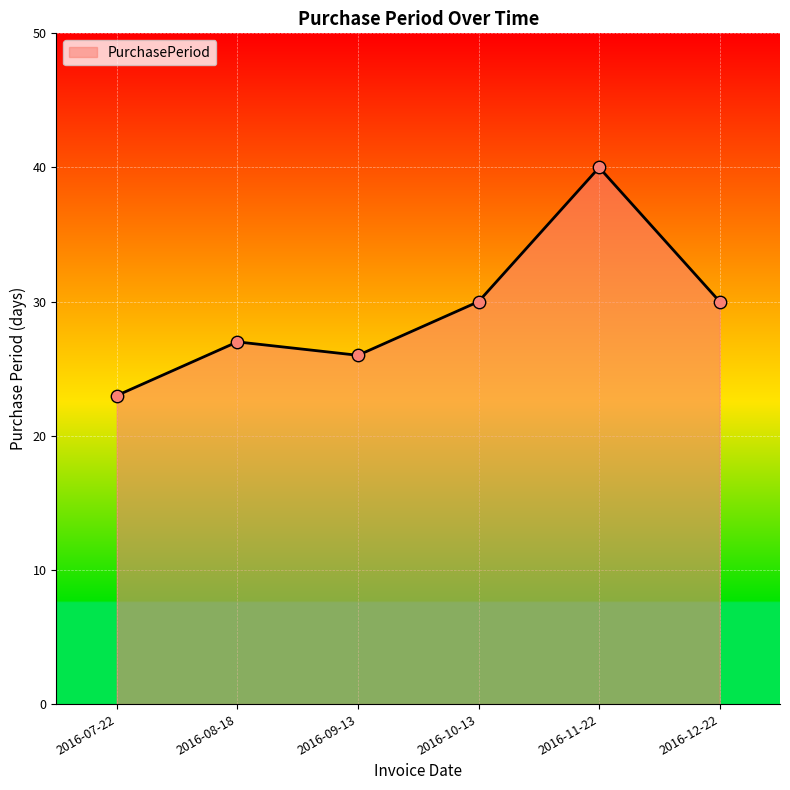

What is the change in value from 2016-10-13 to 2016-11-22?

+10